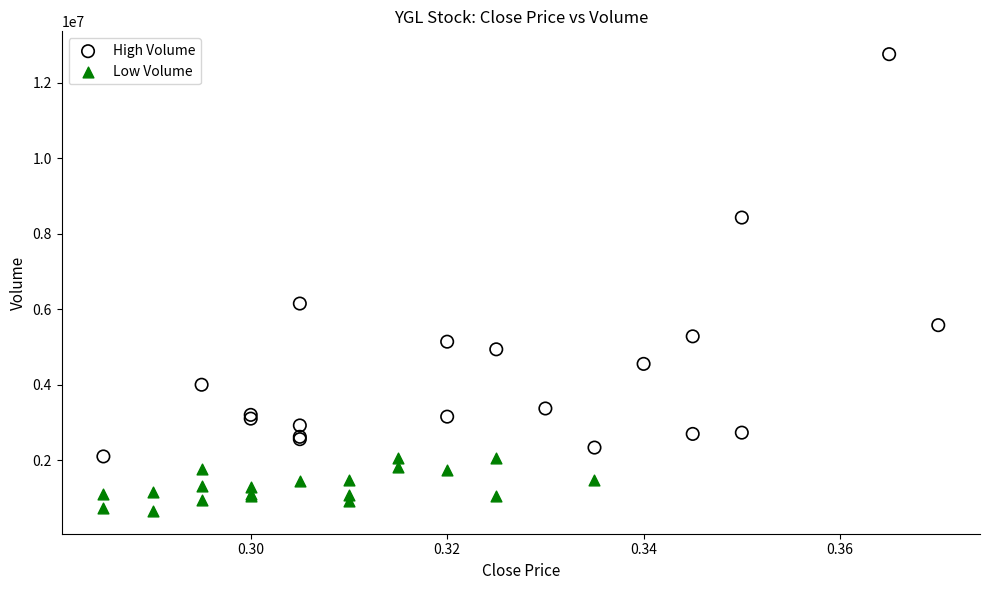

Which series has the widest spread of Y values?

High Volume